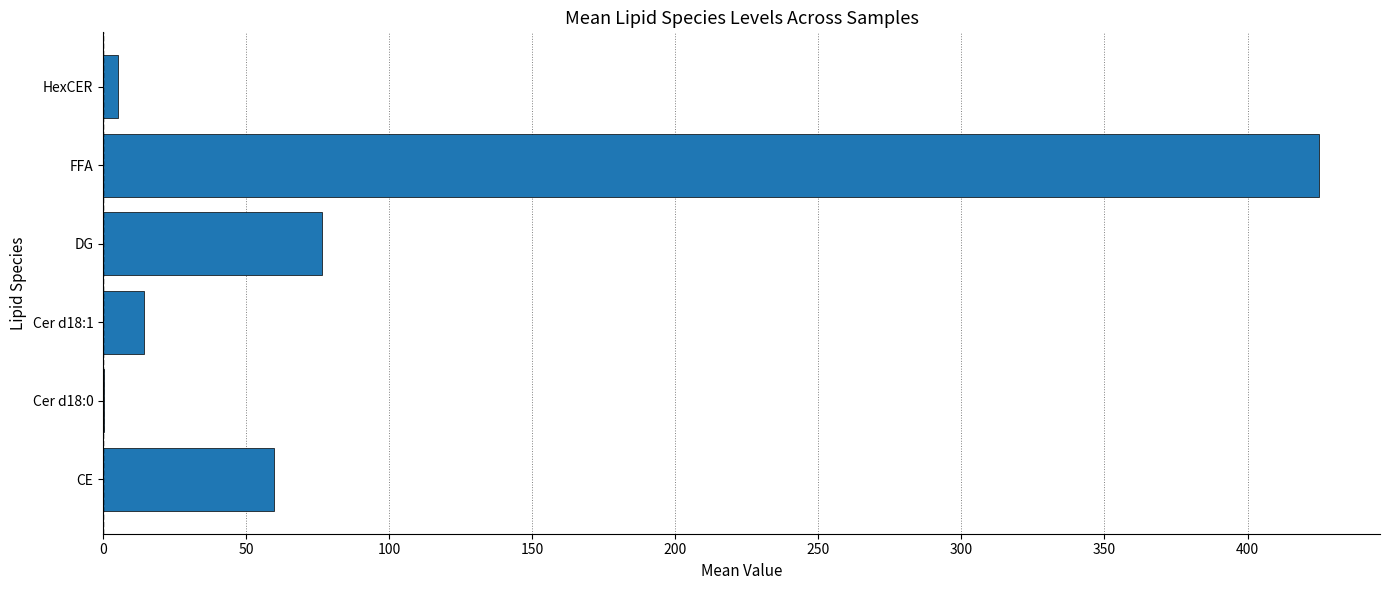

What is the sum of all values?

581.6